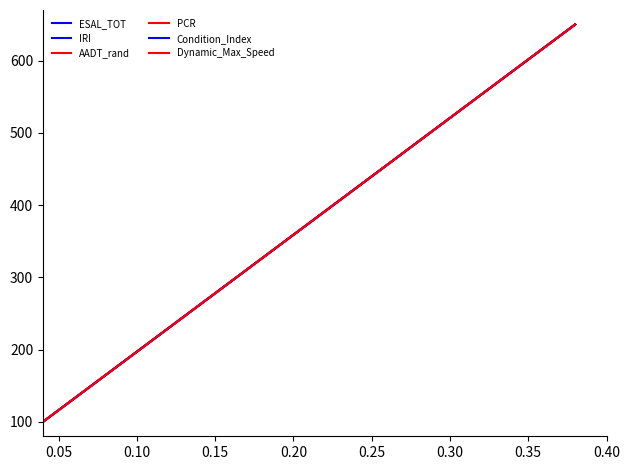

Between 0.30 and 0.05, which is larger?

0.30